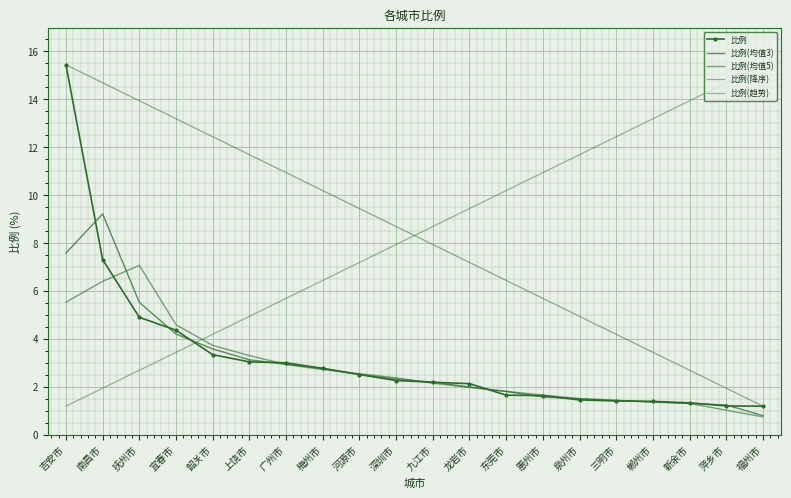

What is the difference between the highest and lowest values at 福州市?

14.7